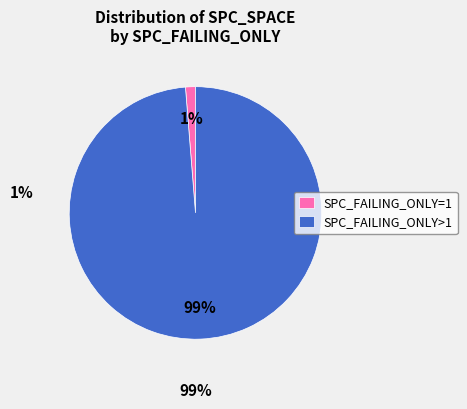

The SPC_FAILING_ONLY>1 slice represents 89% of the pie. True or false?

False